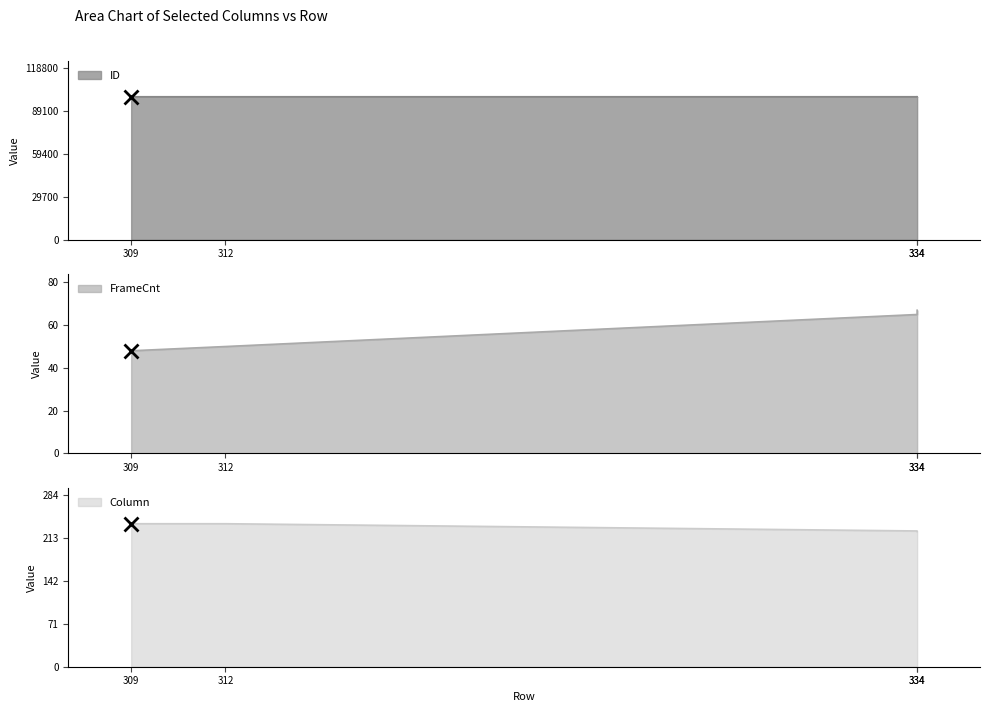

Rank the series at 334 from lowest to highest value.

FrameCnt, Column, ID